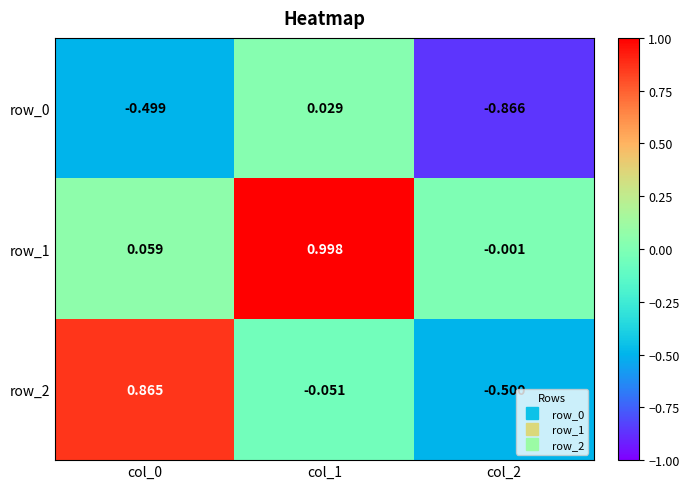

How many data points in row_2 are above 0?

1